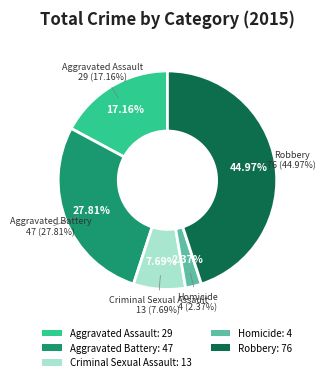

Is there a majority slice in this chart?

No